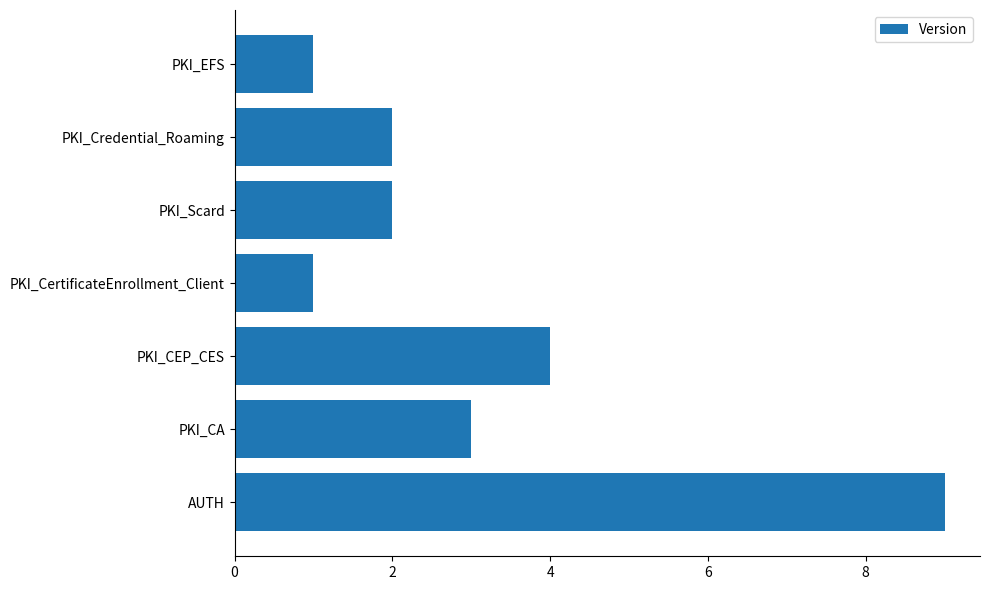

Count the number of data series in this chart.

1